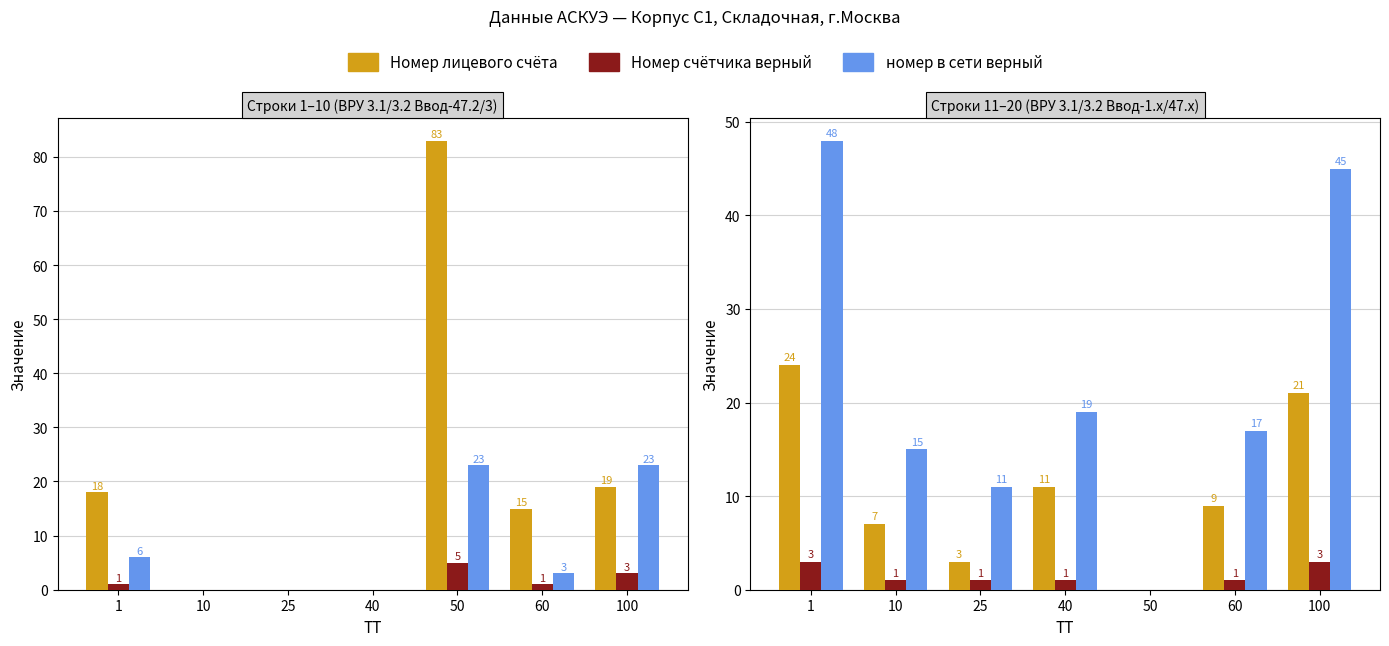

The Номер лицевого счёта series shows 31 at 100. True or false?

False